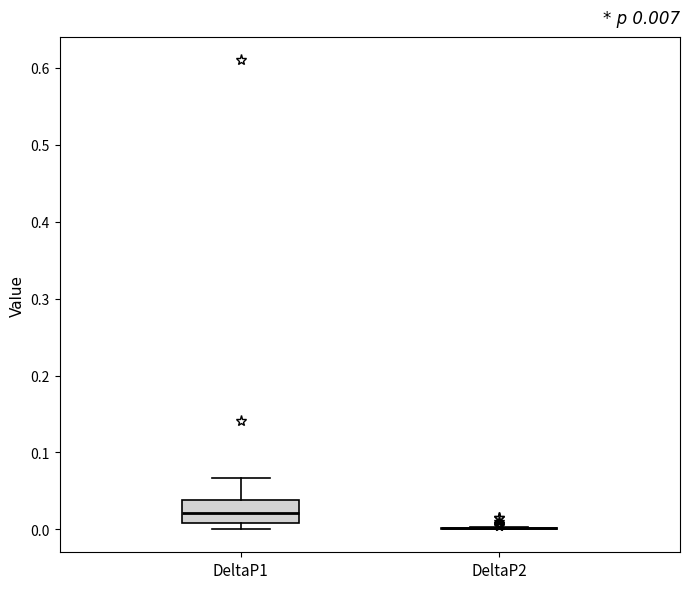

Which box is the tallest, from its lower edge to its upper edge?

DeltaP1